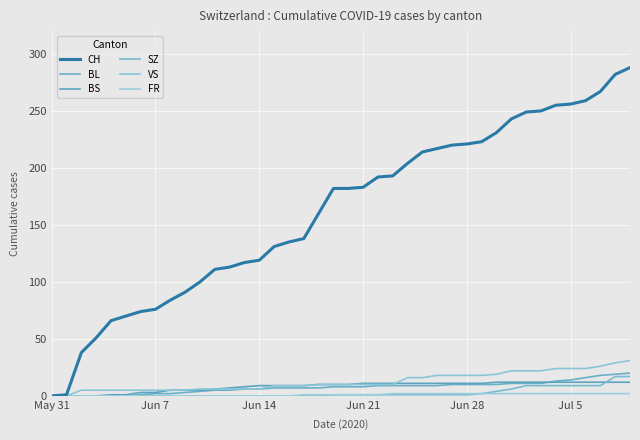

At how many categories does at least one series exceed 146?

22